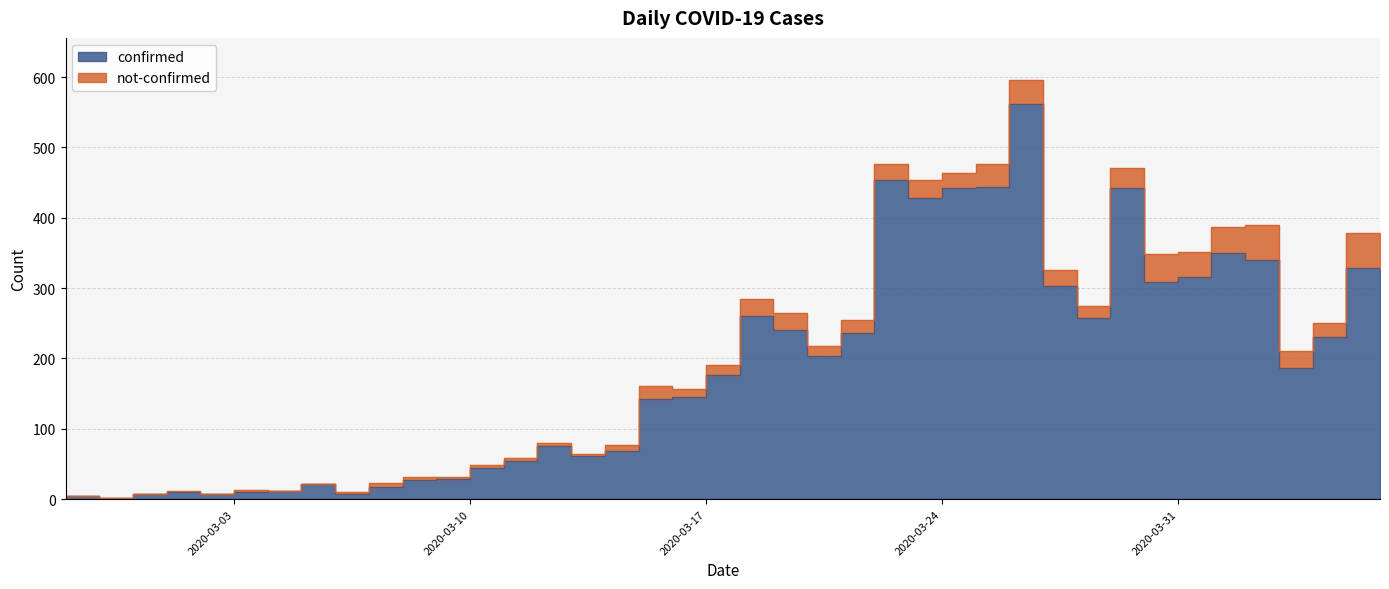

Which category has the lowest value across all series?

2020-02-29